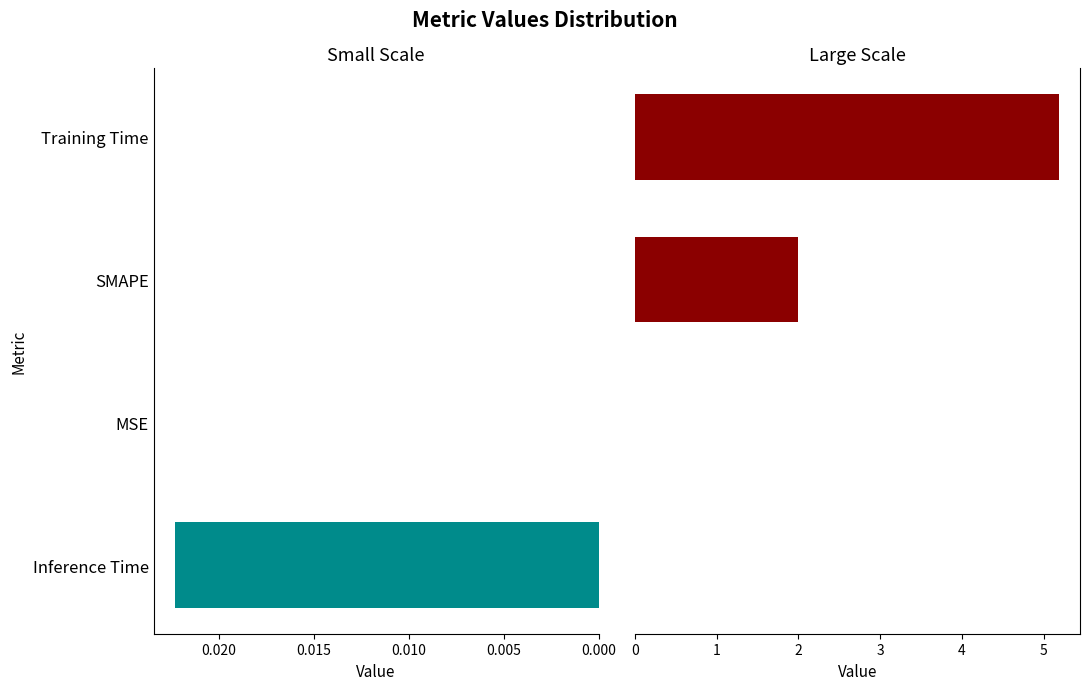

How many values in the Small Scale series exceed 0?

2